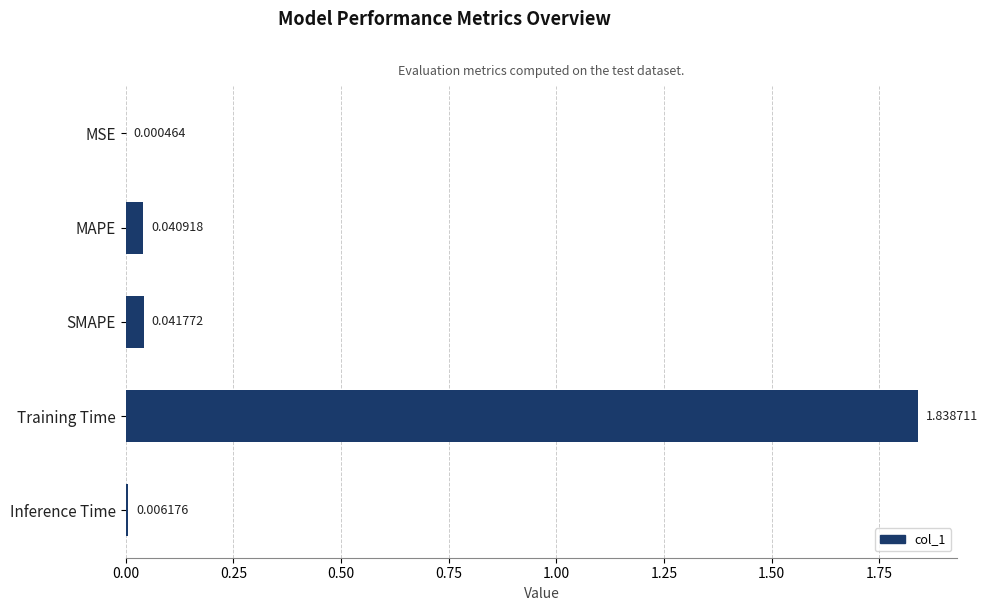

Does the chart contain stacked bars?

No